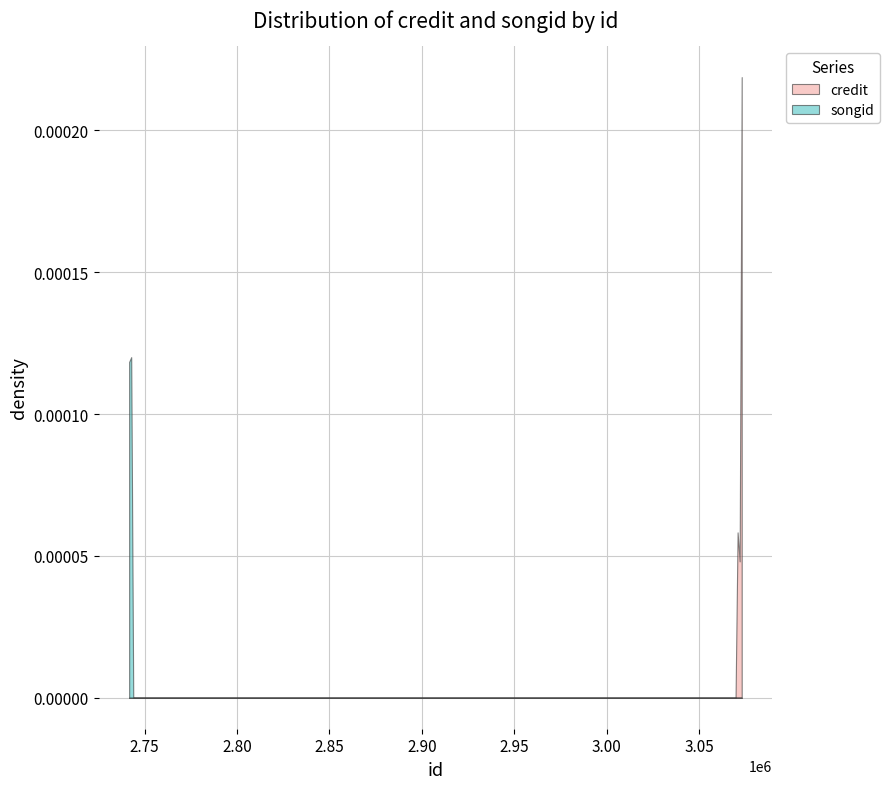

Which series has the largest range (max minus min)?

credit